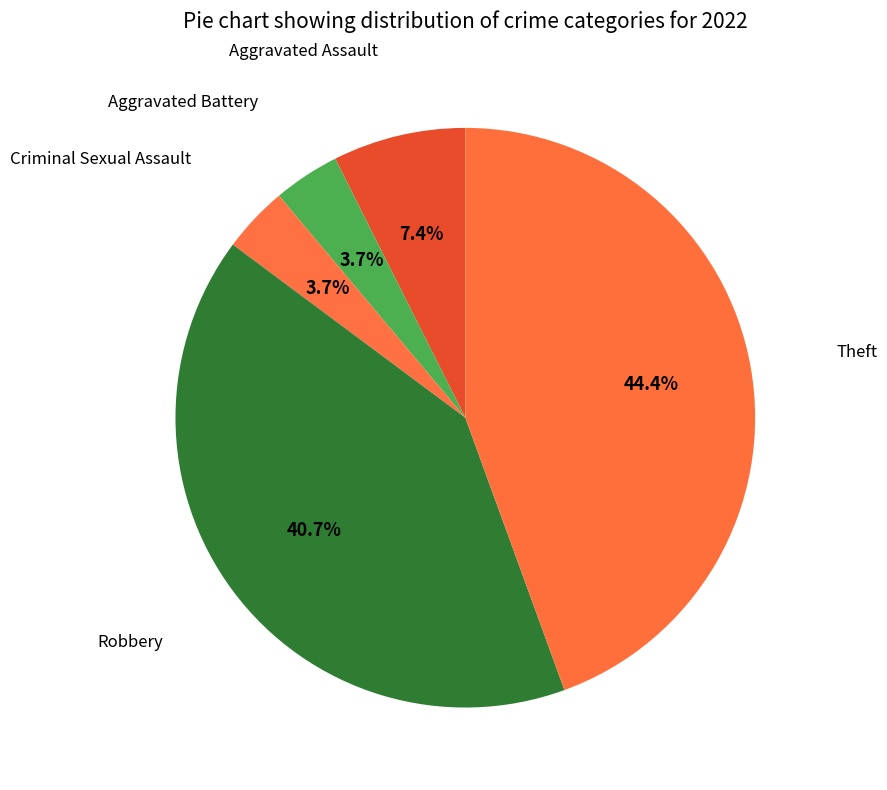

Which slice is the smallest?

Aggravated Battery